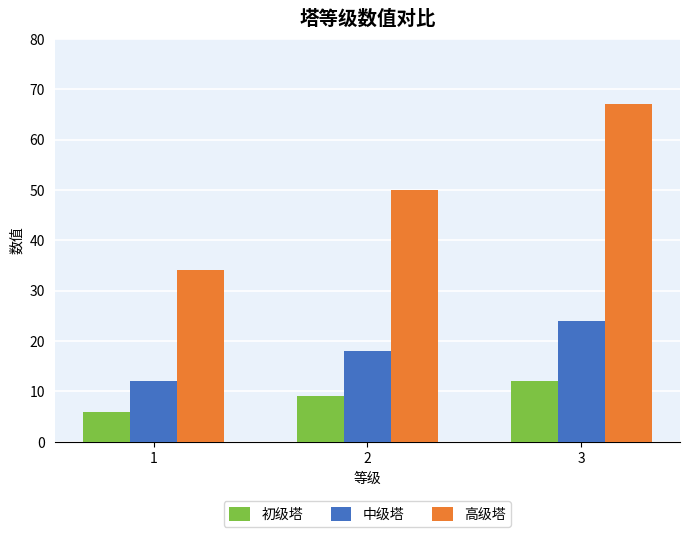

What is the maximum value for 初级塔?

12